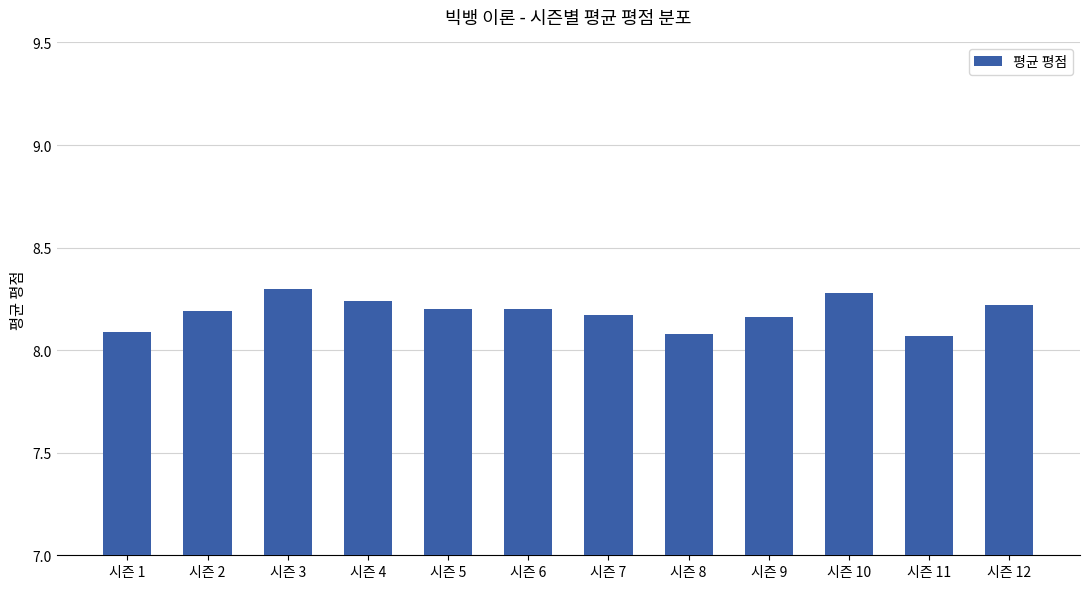

Which has a higher value, 시즌 2 or 시즌 1?

시즌 2